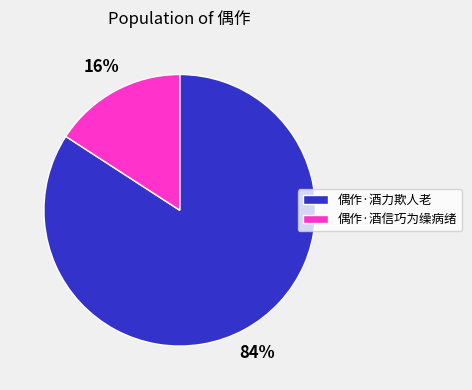

How many segments does this pie chart have?

2